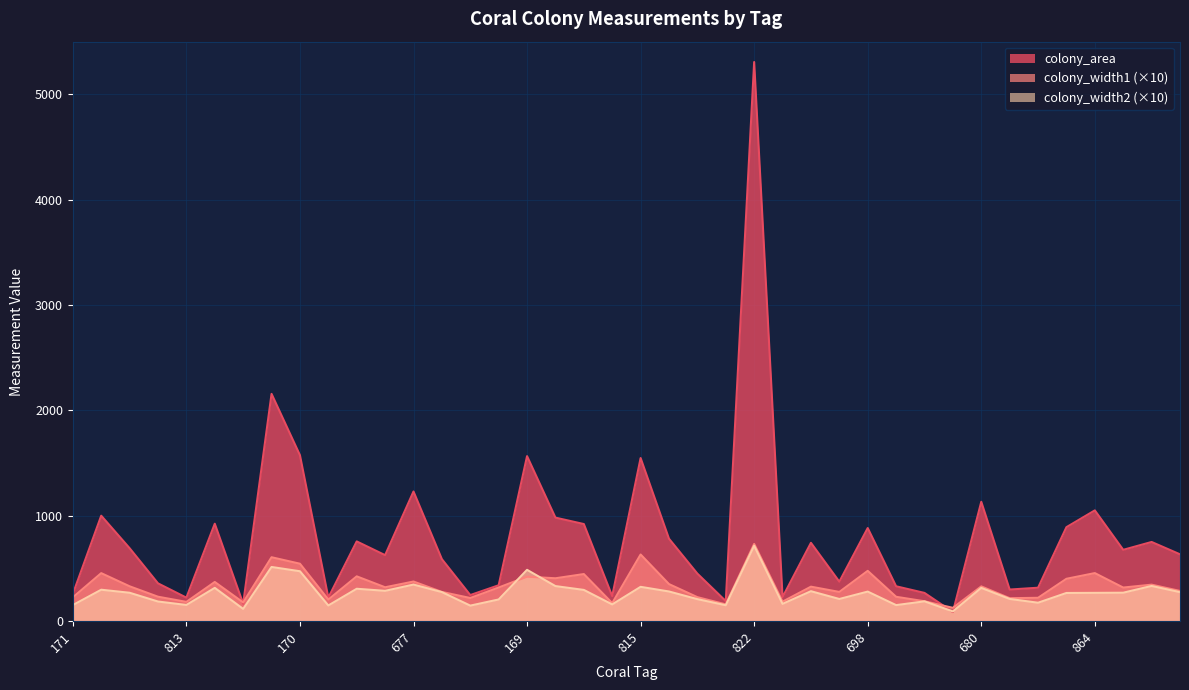

Which label corresponds to the smallest value in the chart?

681